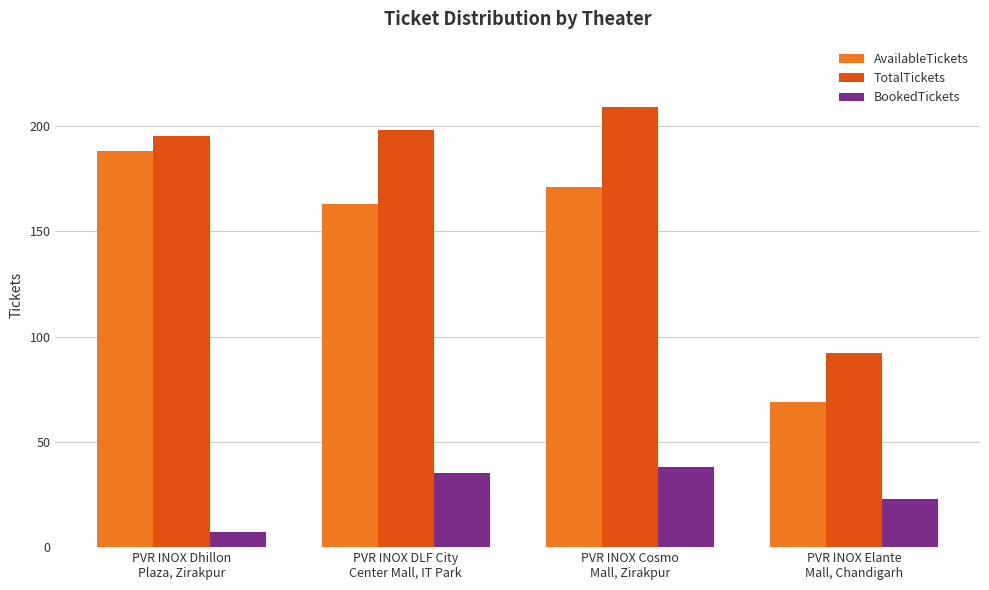

What is the difference between the second highest and minimum values in the AvailableTickets series?

102